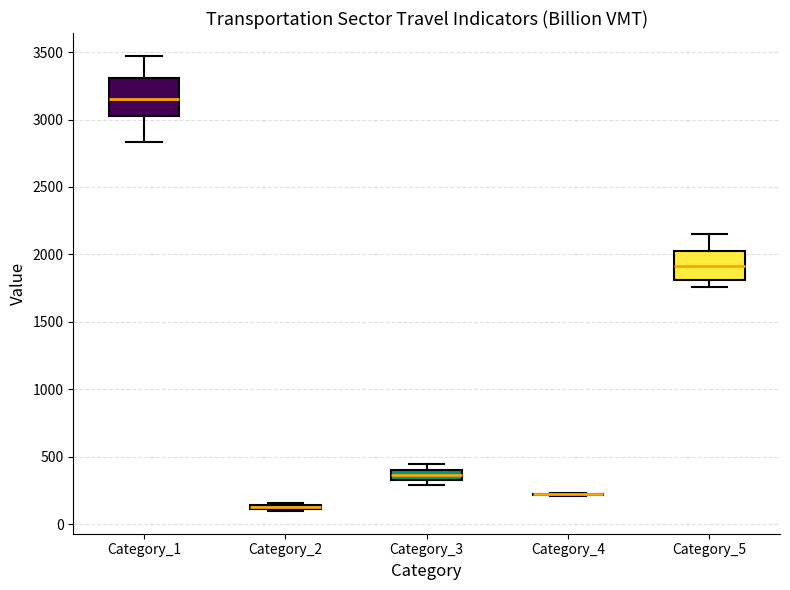

Comparing the boxes themselves (not the whiskers), which one is the tallest?

Category_1